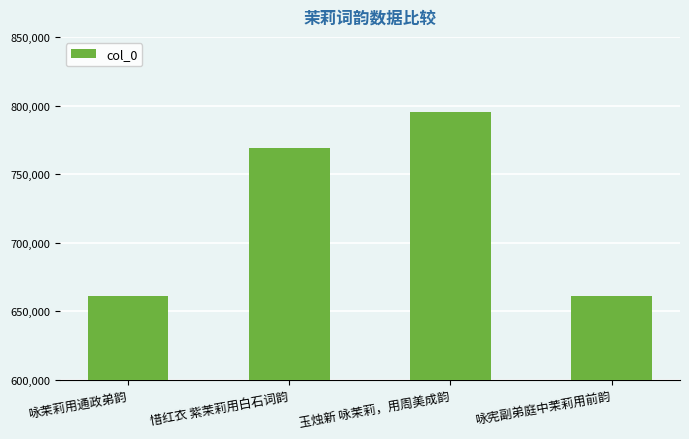

How many categories are shown in the chart?

4